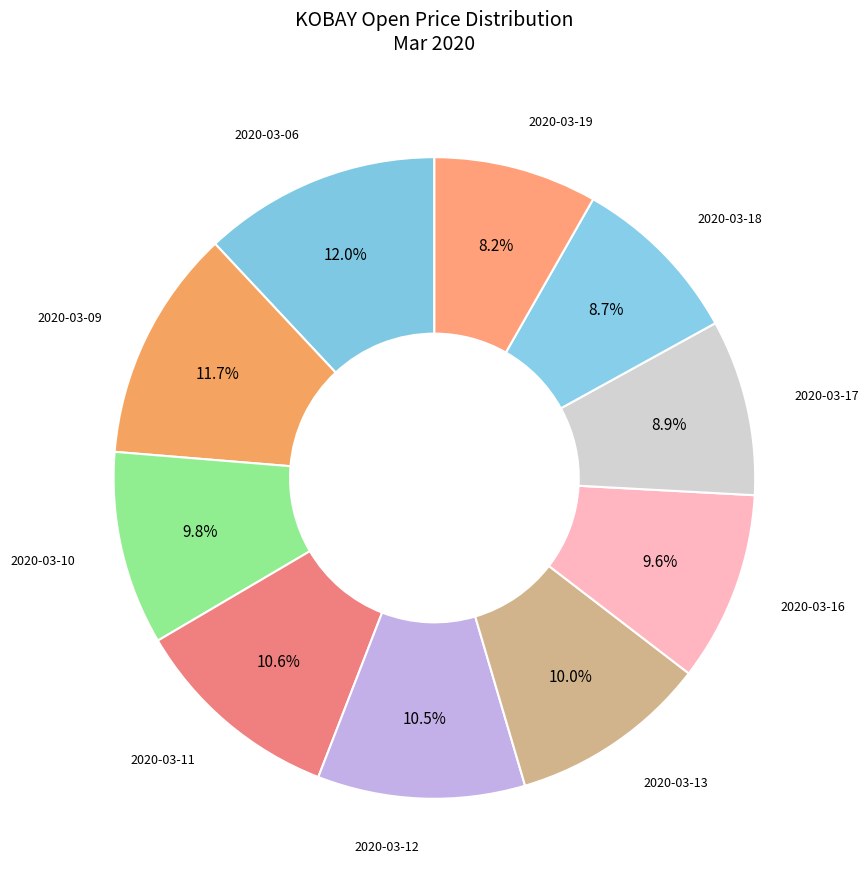

Does any single category account for the majority?

No